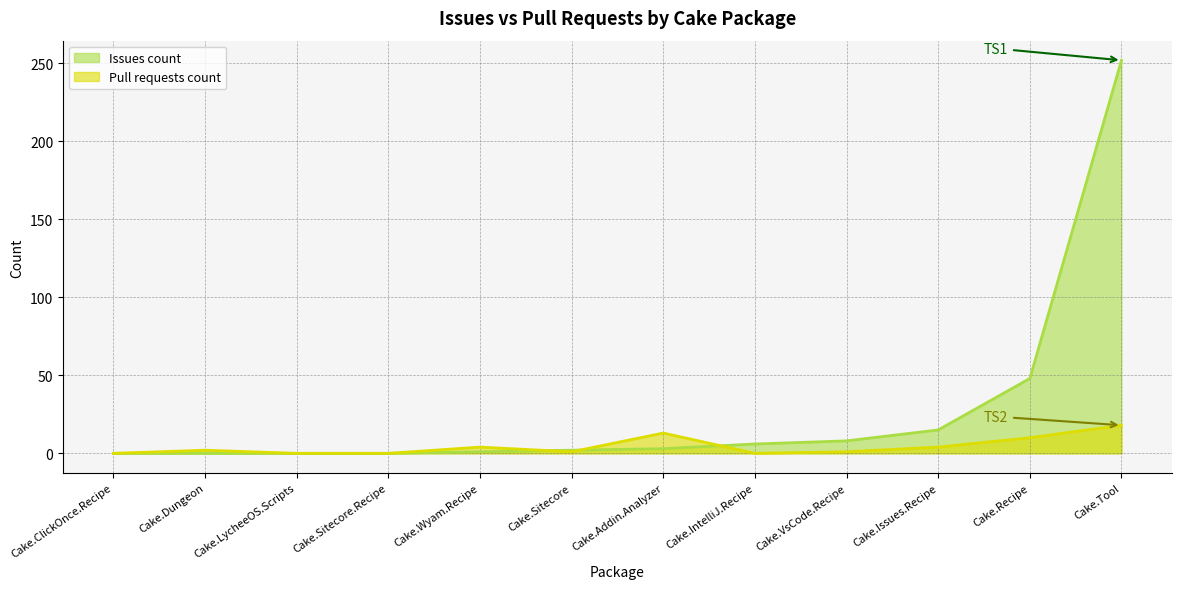

What position from the left is Cake.Recipe?

11